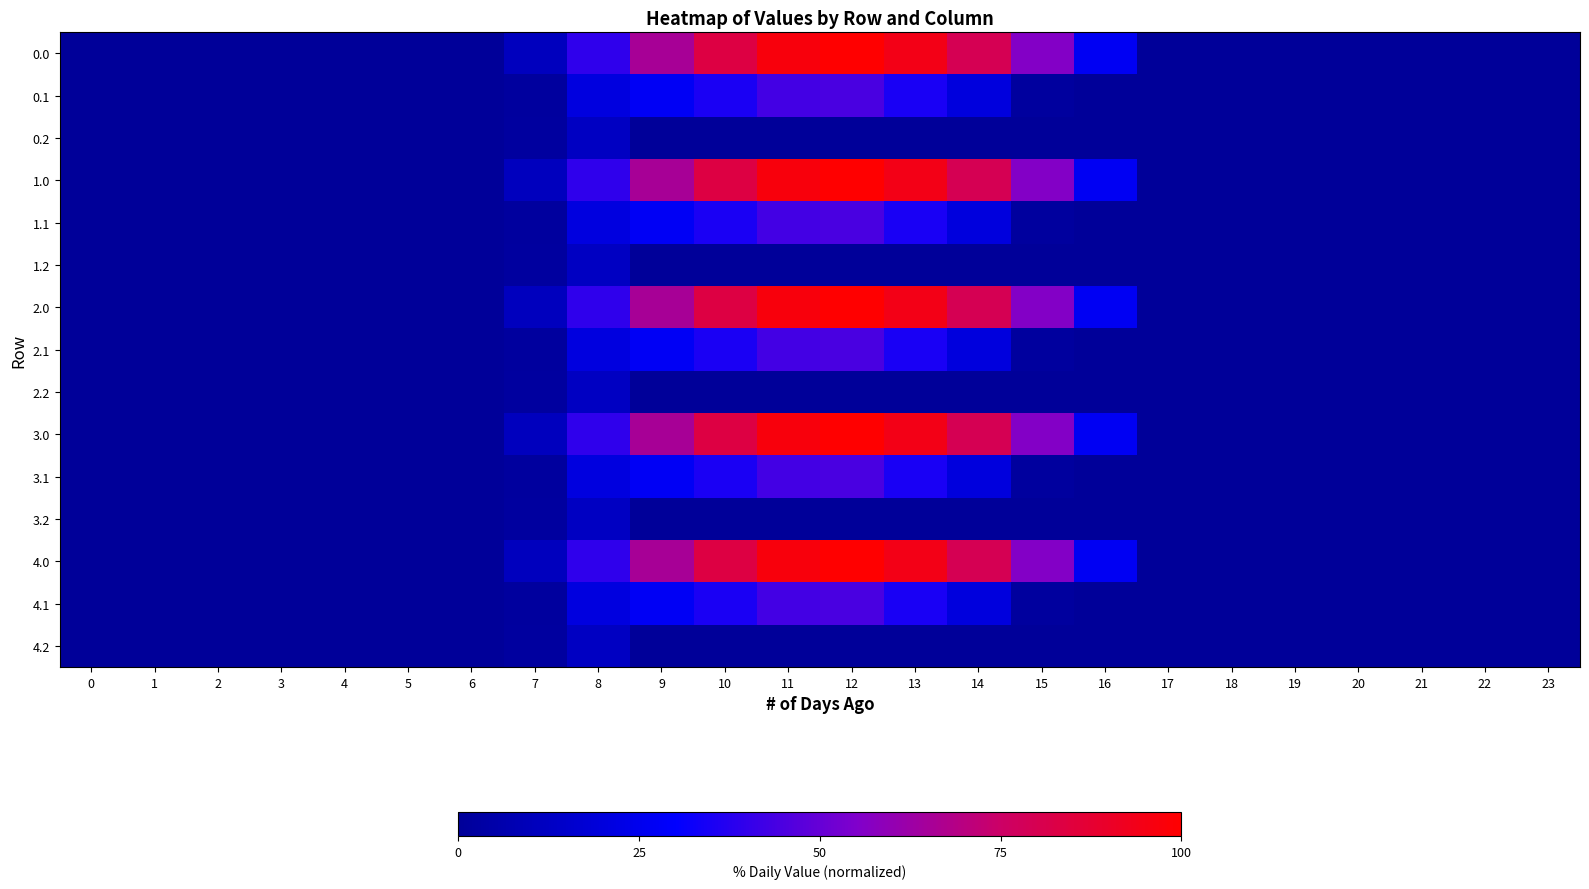

Reading right to left, transcribe all the data shown in this chart.

0.0: 23=0.0	22=0.0	21=0.0	20=0.0	19=0.0	18=0.0	17=0.0	16=26.9	15=56.2	14=79.4	13=94.2	12=100.0	11=96.7	10=83.5	9=65.4	8=39.2	7=11.0	6=0.0	5=0.0	4=0.0	3=0.0	2=0.0	1=0.0	0=0.0
0.1: 23=0.0	22=0.0	21=0.0	20=0.0	19=0.0	18=0.0	17=0.0	16=0.0	15=1.6	14=20.0	13=34.9	12=44.3	11=43.0	10=35.4	9=27.0	8=20.7	7=1.6	6=0.0	5=0.0	4=0.0	3=0.0	2=0.0	1=0.0	0=0.0
0.2: 23=0.0	22=0.0	21=0.0	20=0.0	19=0.0	18=0.0	17=0.0	16=0.0	15=0.0	14=0.0	13=0.0	12=0.0	11=0.0	10=0.0	9=0.0	8=12.2	7=2.0	6=0.0	5=0.0	4=0.0	3=0.0	2=0.0	1=0.0	0=0.0
1.0: 23=0.0	22=0.0	21=0.0	20=0.0	19=0.0	18=0.0	17=0.0	16=26.9	15=56.2	14=79.4	13=94.2	12=100.0	11=96.7	10=83.5	9=65.4	8=39.2	7=11.0	6=0.0	5=0.0	4=0.0	3=0.0	2=0.0	1=0.0	0=0.0
1.1: 23=0.0	22=0.0	21=0.0	20=0.0	19=0.0	18=0.0	17=0.0	16=0.0	15=1.6	14=20.0	13=34.9	12=44.3	11=43.0	10=35.4	9=27.0	8=20.7	7=1.6	6=0.0	5=0.0	4=0.0	3=0.0	2=0.0	1=0.0	0=0.0
1.2: 23=0.0	22=0.0	21=0.0	20=0.0	19=0.0	18=0.0	17=0.0	16=0.0	15=0.0	14=0.0	13=0.0	12=0.0	11=0.0	10=0.0	9=0.0	8=12.2	7=2.0	6=0.0	5=0.0	4=0.0	3=0.0	2=0.0	1=0.0	0=0.0
2.0: 23=0.0	22=0.0	21=0.0	20=0.0	19=0.0	18=0.0	17=0.0	16=26.9	15=56.2	14=79.4	13=94.2	12=100.0	11=96.7	10=83.5	9=65.4	8=39.2	7=11.0	6=0.0	5=0.0	4=0.0	3=0.0	2=0.0	1=0.0	0=0.0
2.1: 23=0.0	22=0.0	21=0.0	20=0.0	19=0.0	18=0.0	17=0.0	16=0.0	15=1.6	14=20.0	13=34.9	12=44.3	11=43.0	10=35.4	9=27.0	8=20.7	7=1.6	6=0.0	5=0.0	4=0.0	3=0.0	2=0.0	1=0.0	0=0.0
2.2: 23=0.0	22=0.0	21=0.0	20=0.0	19=0.0	18=0.0	17=0.0	16=0.0	15=0.0	14=0.0	13=0.0	12=0.0	11=0.0	10=0.0	9=0.0	8=12.2	7=2.0	6=0.0	5=0.0	4=0.0	3=0.0	2=0.0	1=0.0	0=0.0
3.0: 23=0.0	22=0.0	21=0.0	20=0.0	19=0.0	18=0.0	17=0.0	16=26.9	15=56.2	14=79.4	13=94.2	12=100.0	11=96.7	10=83.5	9=65.4	8=39.2	7=11.0	6=0.0	5=0.0	4=0.0	3=0.0	2=0.0	1=0.0	0=0.0
3.1: 23=0.0	22=0.0	21=0.0	20=0.0	19=0.0	18=0.0	17=0.0	16=0.0	15=1.6	14=20.0	13=34.9	12=44.3	11=43.0	10=35.4	9=27.0	8=20.7	7=1.6	6=0.0	5=0.0	4=0.0	3=0.0	2=0.0	1=0.0	0=0.0
3.2: 23=0.0	22=0.0	21=0.0	20=0.0	19=0.0	18=0.0	17=0.0	16=0.0	15=0.0	14=0.0	13=0.0	12=0.0	11=0.0	10=0.0	9=0.0	8=12.2	7=2.0	6=0.0	5=0.0	4=0.0	3=0.0	2=0.0	1=0.0	0=0.0
4.0: 23=0.0	22=0.0	21=0.0	20=0.0	19=0.0	18=0.0	17=0.0	16=26.9	15=56.2	14=79.4	13=94.2	12=100.0	11=96.7	10=83.5	9=65.4	8=39.2	7=11.0	6=0.0	5=0.0	4=0.0	3=0.0	2=0.0	1=0.0	0=0.0
4.1: 23=0.0	22=0.0	21=0.0	20=0.0	19=0.0	18=0.0	17=0.0	16=0.0	15=1.6	14=20.0	13=34.9	12=44.3	11=43.0	10=35.4	9=27.0	8=20.7	7=1.6	6=0.0	5=0.0	4=0.0	3=0.0	2=0.0	1=0.0	0=0.0
4.2: 23=0.0	22=0.0	21=0.0	20=0.0	19=0.0	18=0.0	17=0.0	16=0.0	15=0.0	14=0.0	13=0.0	12=0.0	11=0.0	10=0.0	9=0.0	8=12.2	7=2.0	6=0.0	5=0.0	4=0.0	3=0.0	2=0.0	1=0.0	0=0.0